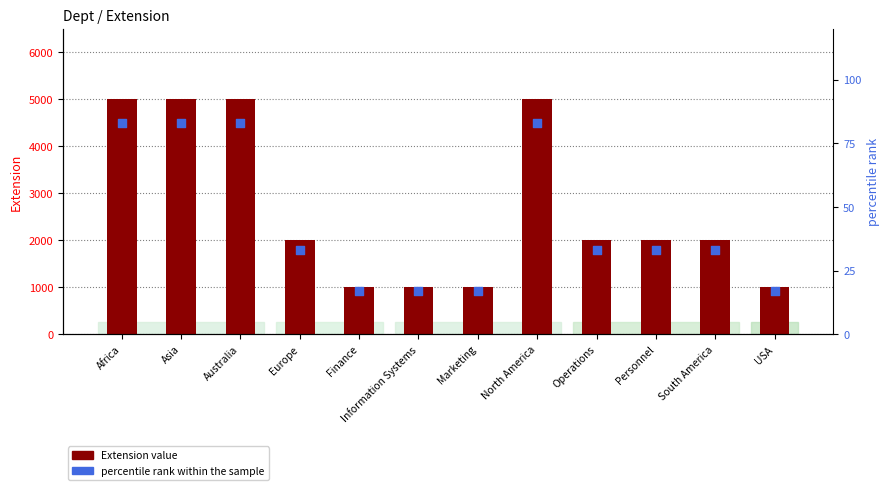

At how many categories does at least one series exceed 4565?

4